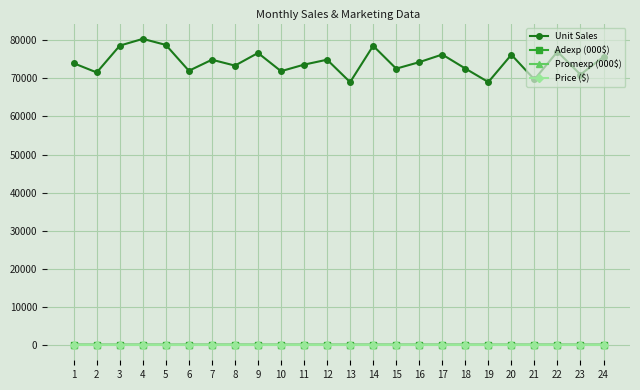

Which series has the widest spread of values?

Unit Sales